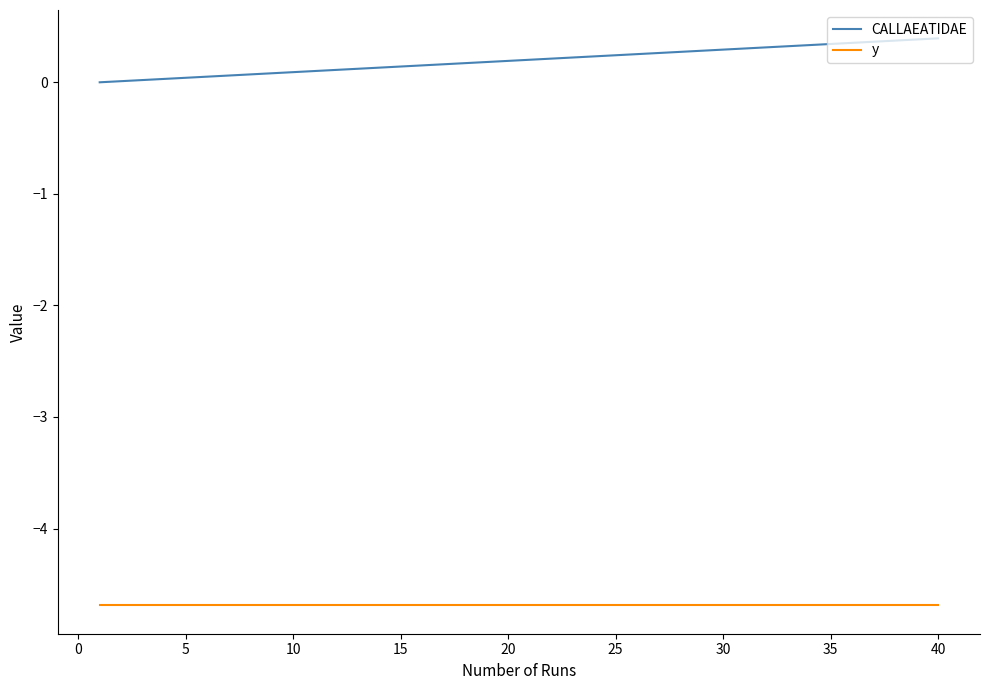

List the series in order of their overall mean, highest first.

CALLAEATIDAE, y